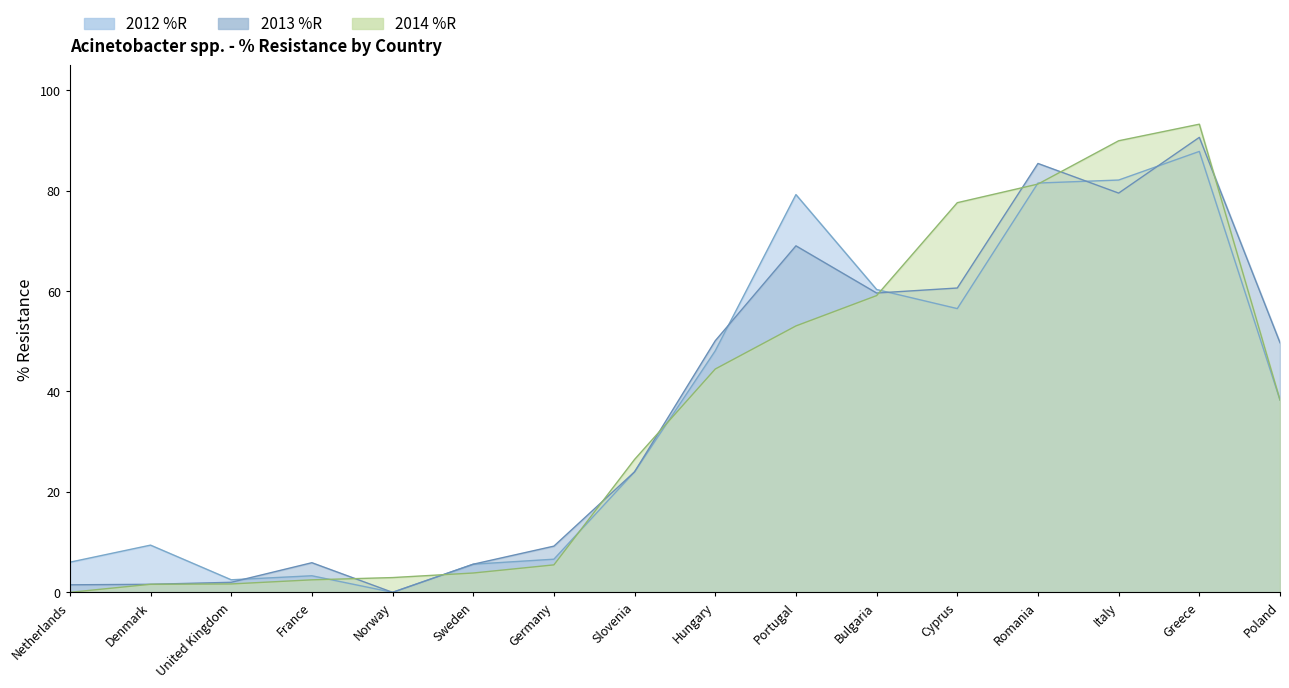

What is the total value across all series at Romania?

248.2